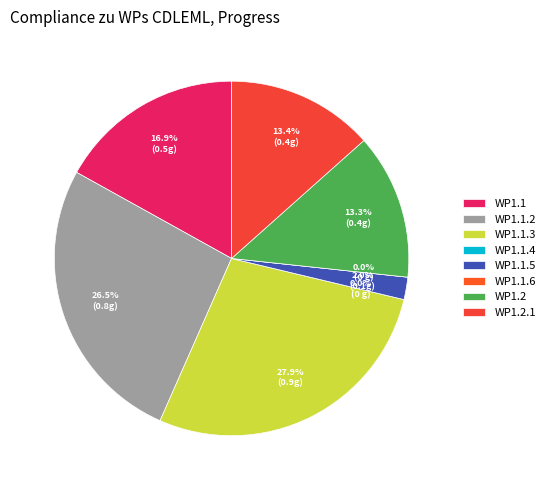

Which slice is the largest?

WP1.1.3